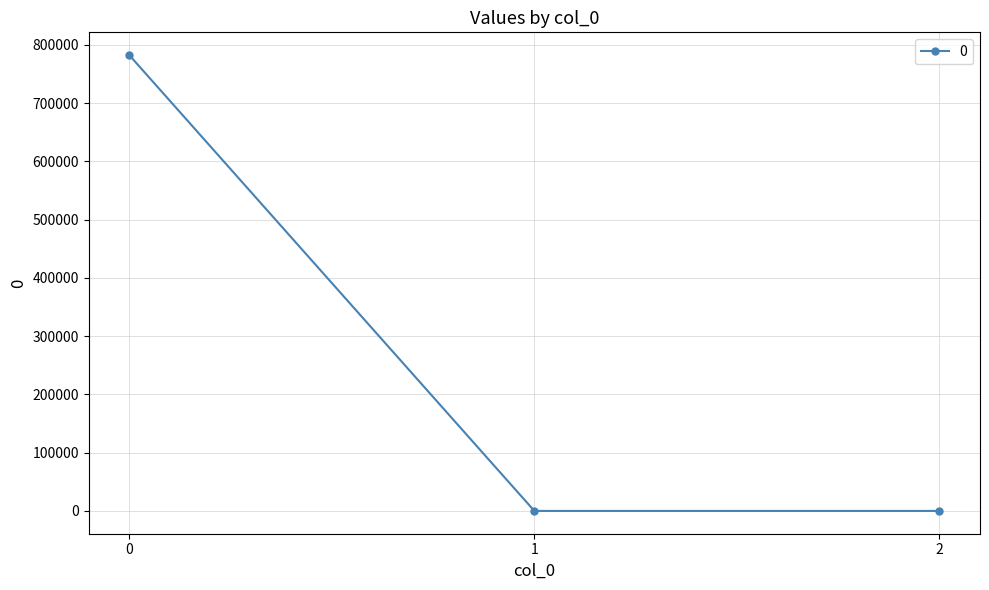

What is the sum of all values?

782270.9